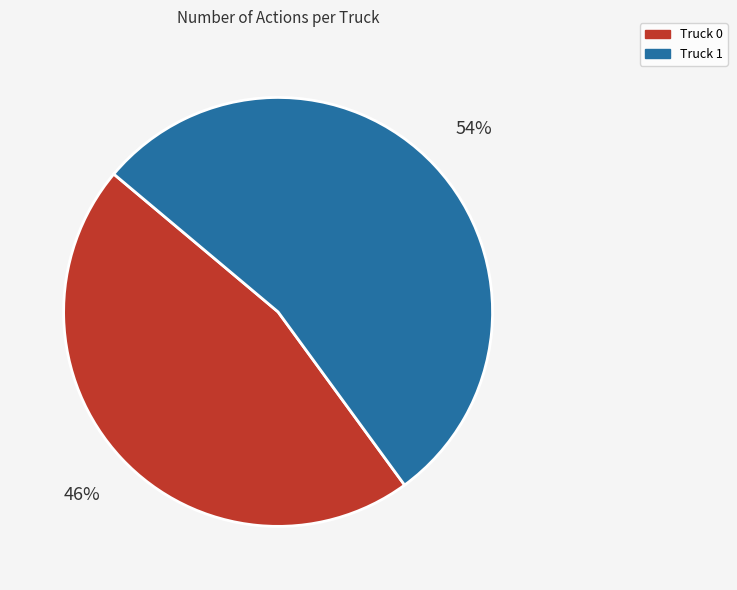

What is the ratio of the value at Truck 1 to the value at Truck 0?

1.2